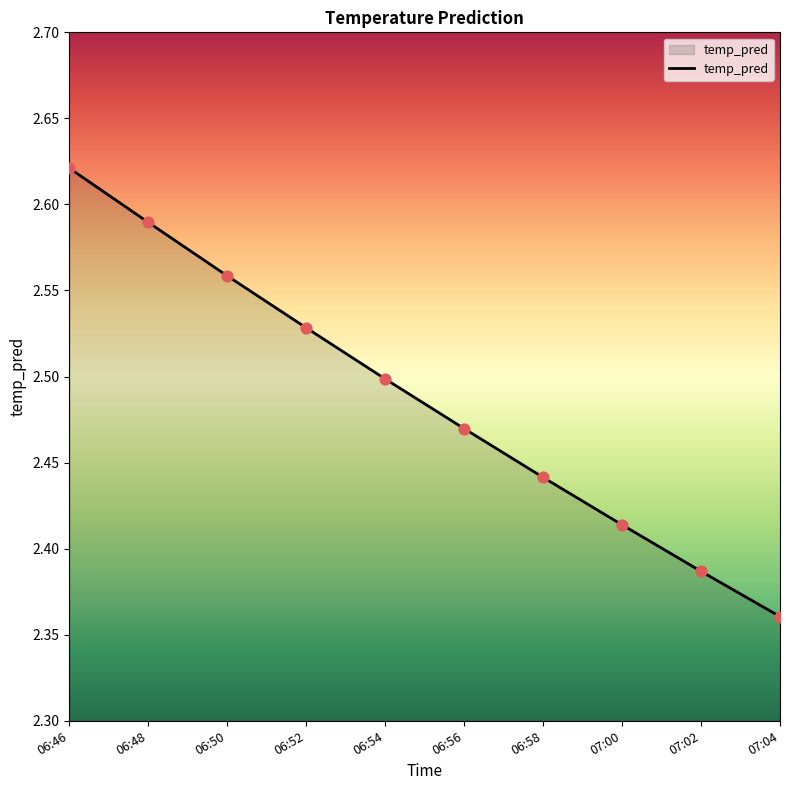

Approximately how many times larger is the value at 06:46 compared to 07:04?

1.1